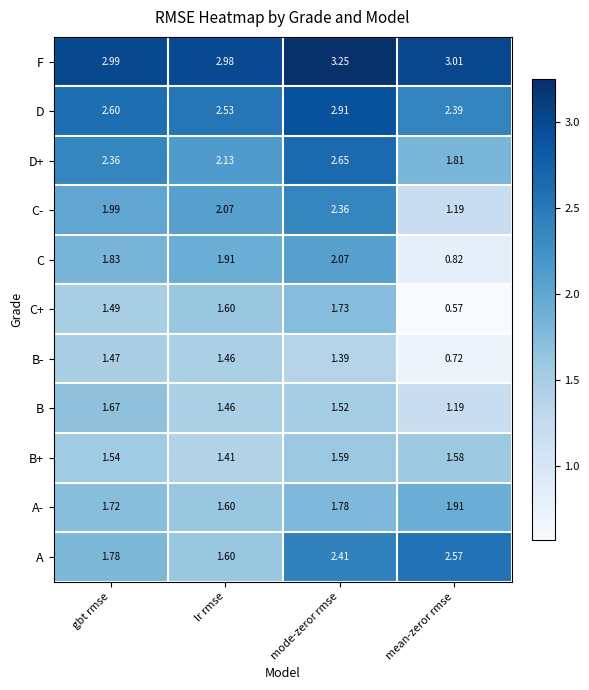

At which category is the sum across all series the highest?

mode-zeror rmse